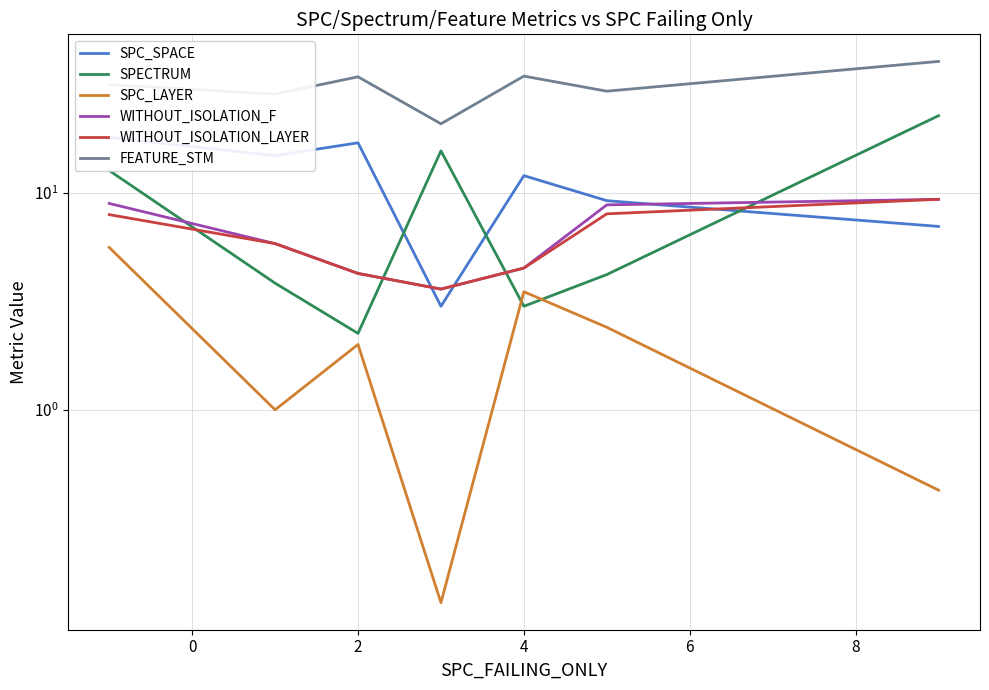

Reading left to right, list all the values displayed in this chart.

SPC_SPACE: 18.0	14.8	17.0	3.0	12.0	9.2	7.0
SPECTRUM: 12.7	3.8	2.2	15.6	3.0	4.2	22.7
SPC_LAYER: 5.6	1.0	2.0	0.2	3.5	2.4	0.7
WITHOUT_ISOLATION_F: 8.9	5.8	4.2	3.6	4.5	8.8	9.3
WITHOUT_ISOLATION_LAYER: 7.9	5.8	4.2	3.6	4.5	8.0	9.3
FEATURE_STM: 31.5	28.5	34.2	20.8	34.5	29.4	40.3